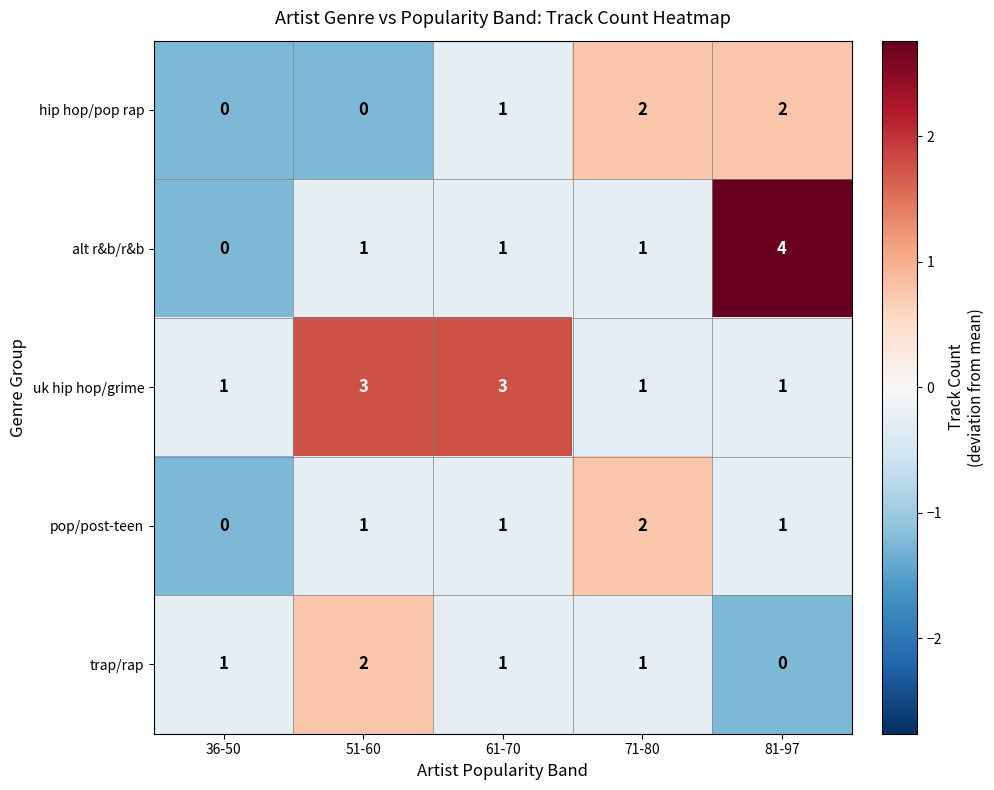

At which label does trap/rap reach its peak?

51-60